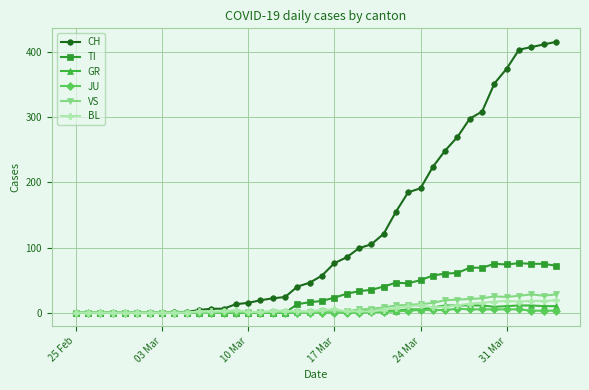

Which series has the largest range (max minus min)?

CH